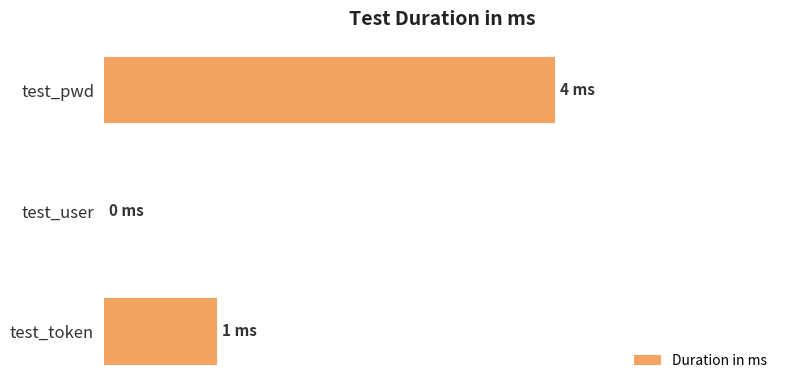

What is the sum of all values?

5